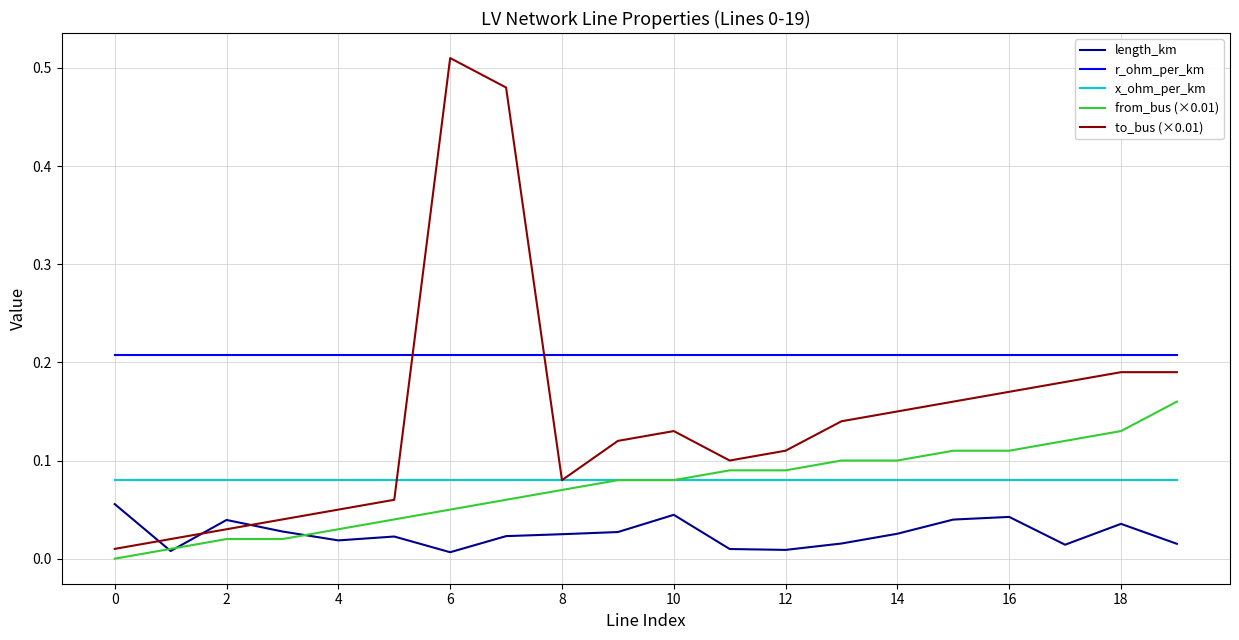

Which series has the widest spread of values?

to_bus (×0.01)